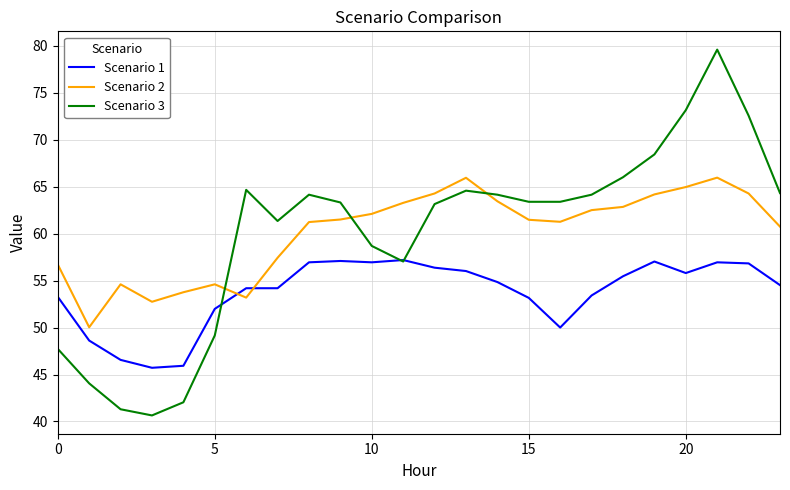

What is the maximum value shown in the chart?

79.6